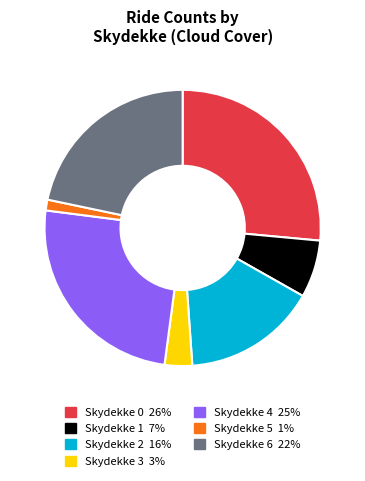

Is there a majority slice in this chart?

No